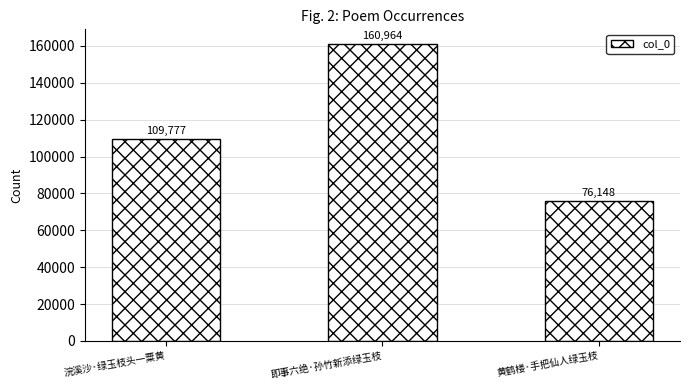

What is the approximate value at 浣溪沙·绿玉枝头一粟黄, to the nearest 100?

109800